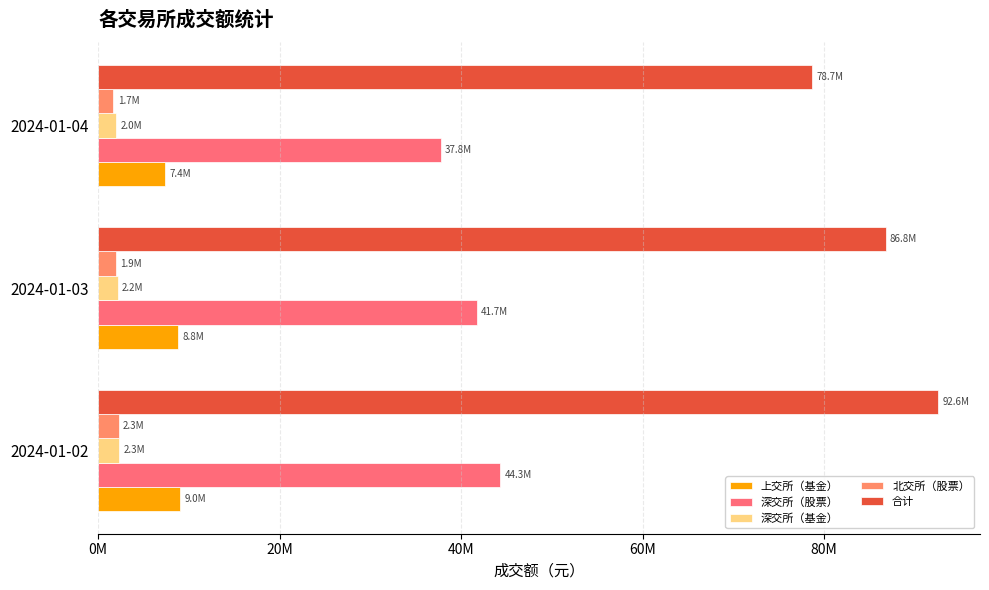

What is the sum of all 深交所（股票） values?

123776100.0